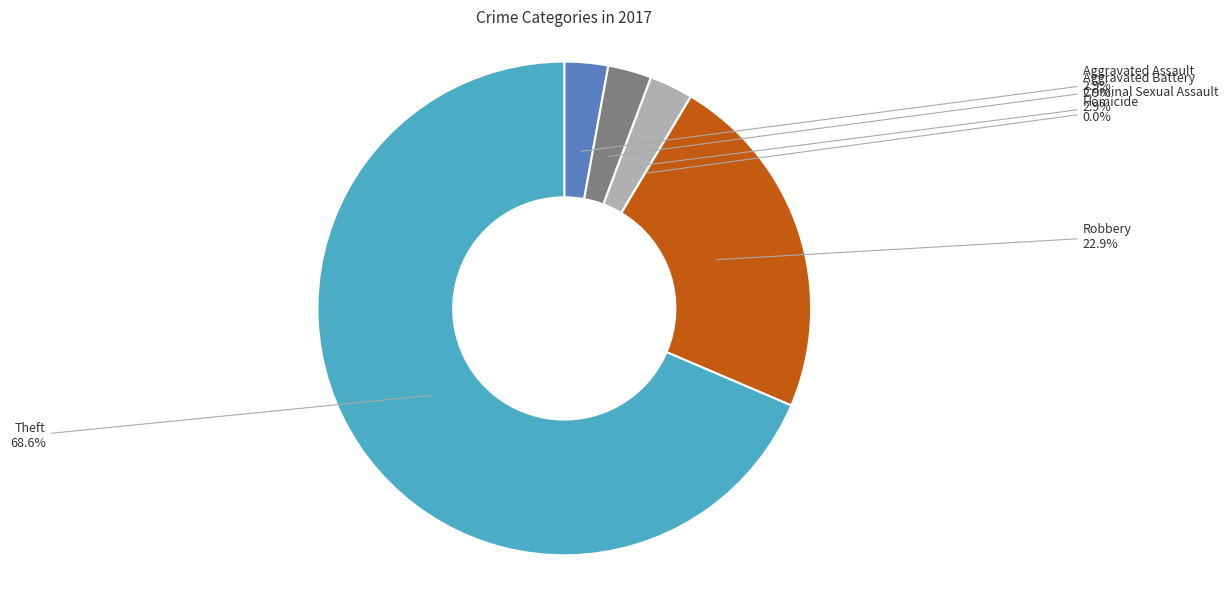

Count the number of slices in the pie.

6